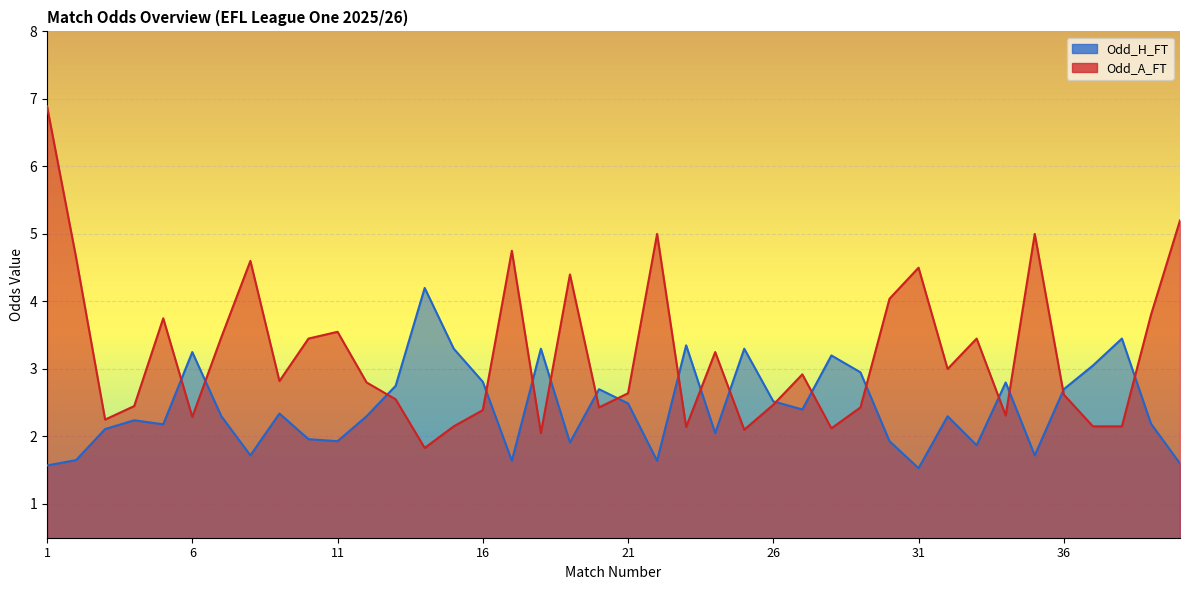

Which series changed the most between 6 and 15?

Odd_A_FT